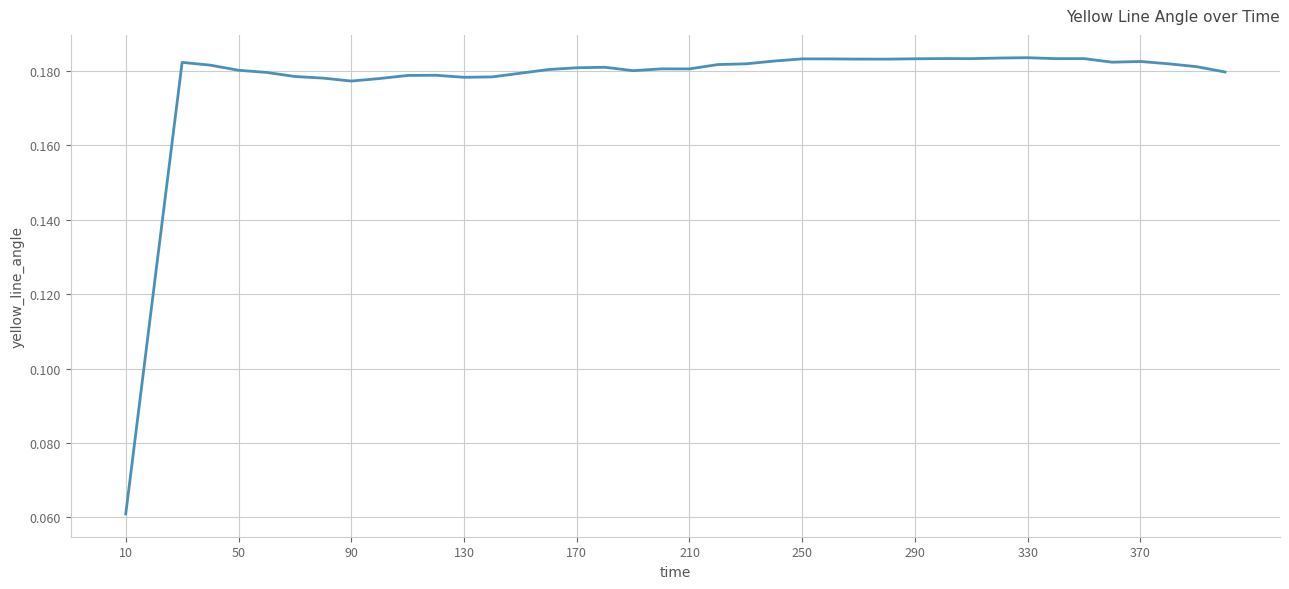

Where is the data nearest to the value 0?

10